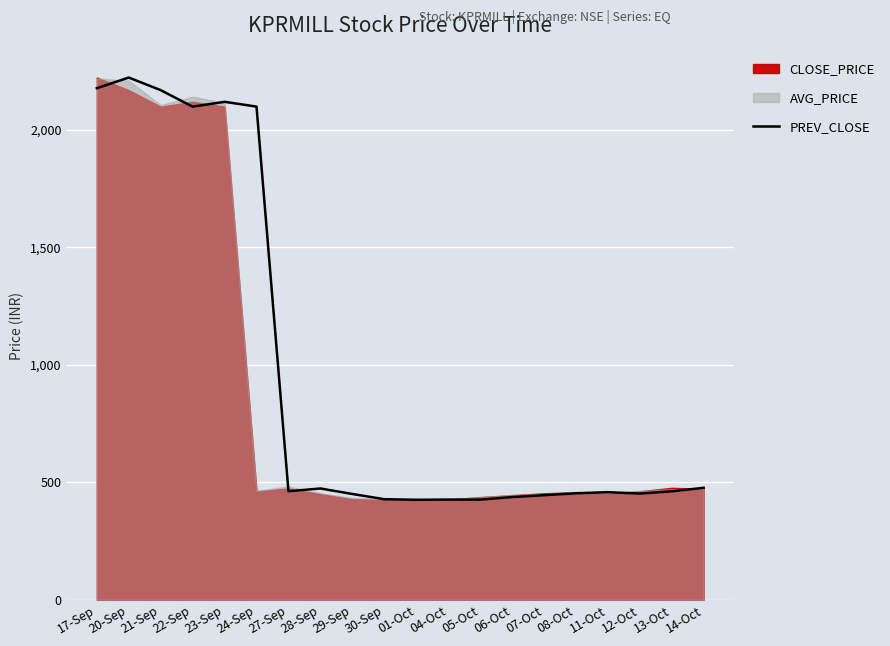

What is the sum of the values at 07-Oct and 27-Sep?

906.2